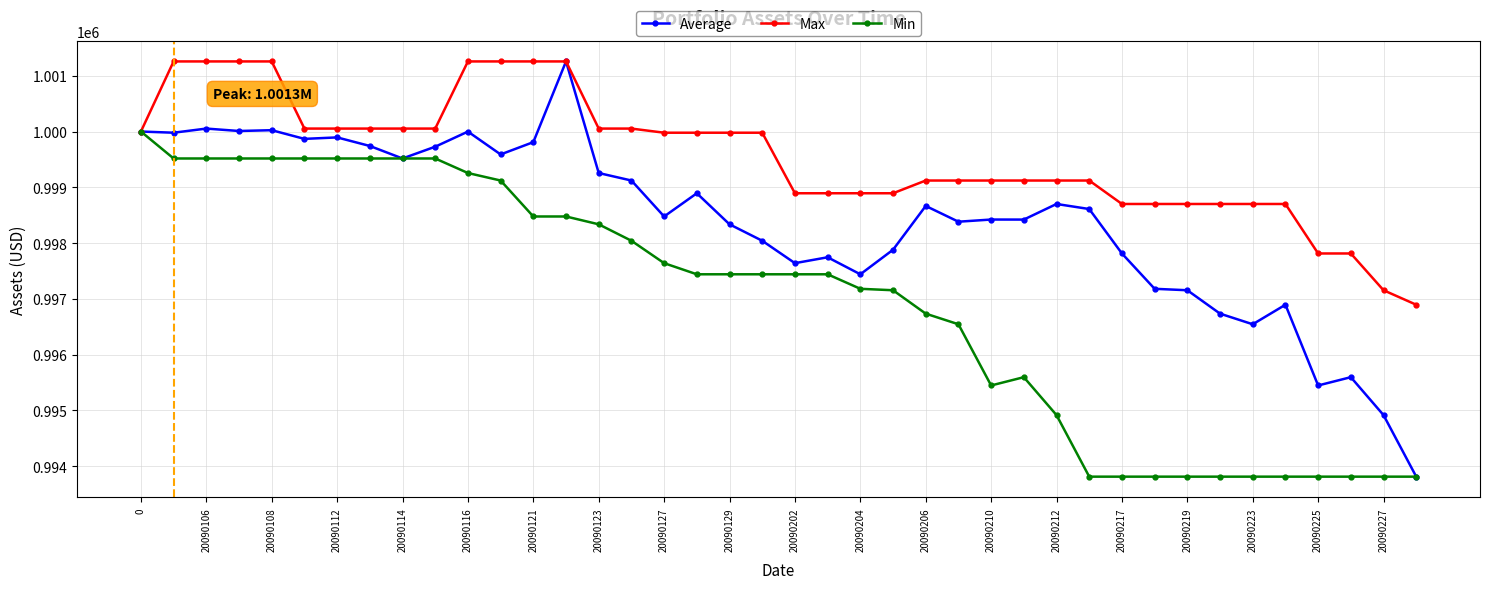

At how many categories does at least one series exceed 996327?

40